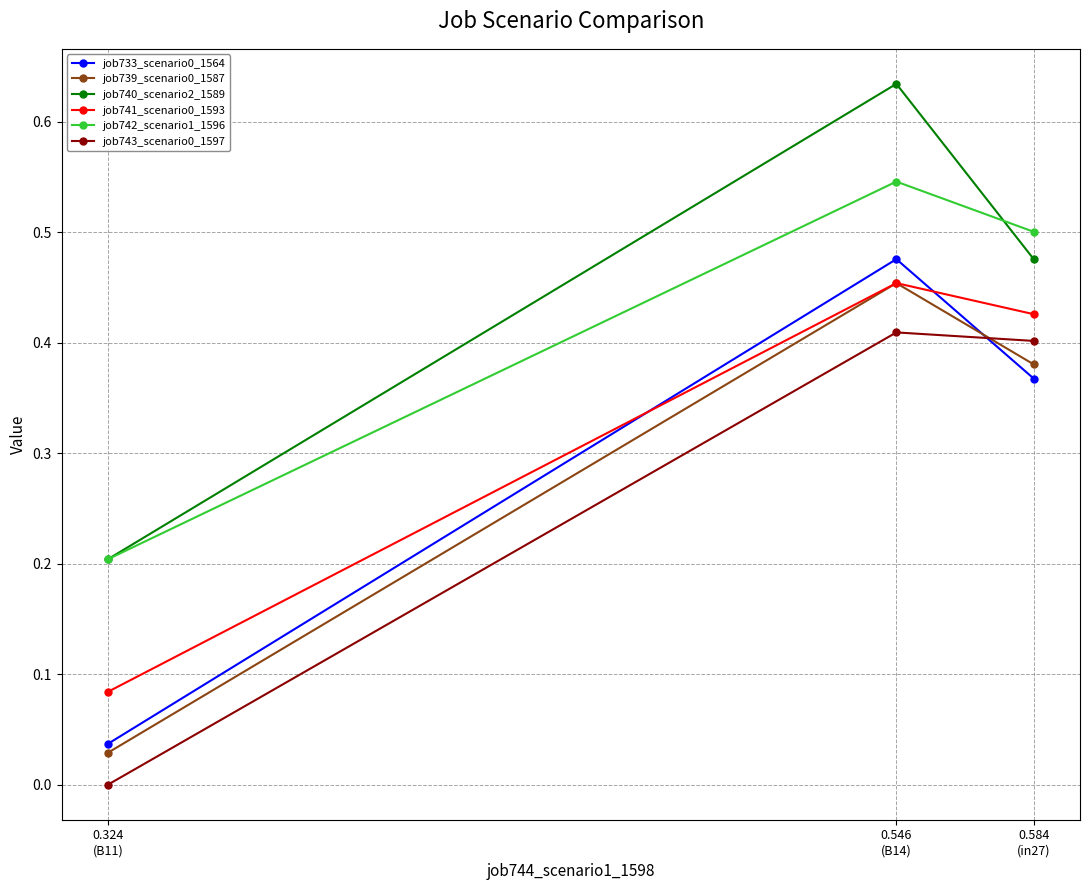

Is this an area chart (filled region under the line)?

No